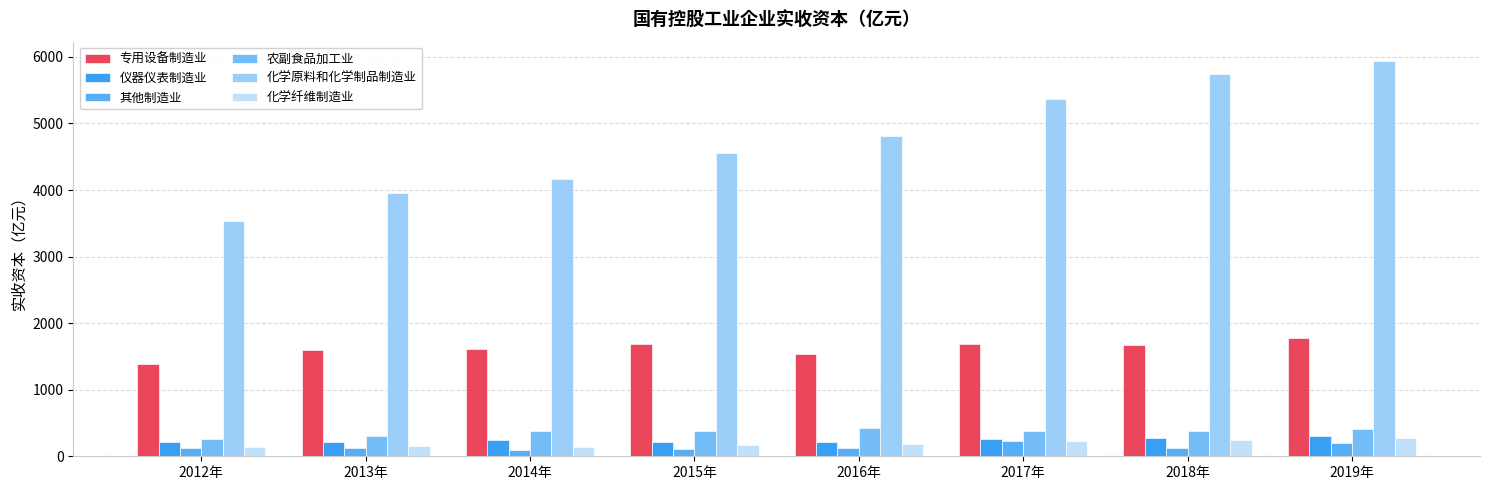

How many bars are there in each group?

6